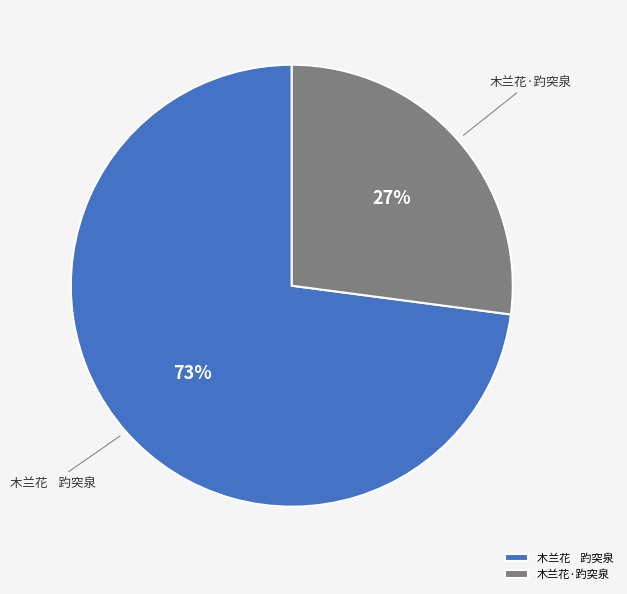

Approximately how many times larger is the value at 木兰花 趵突泉 compared to 木兰花·趵突泉?

2.7